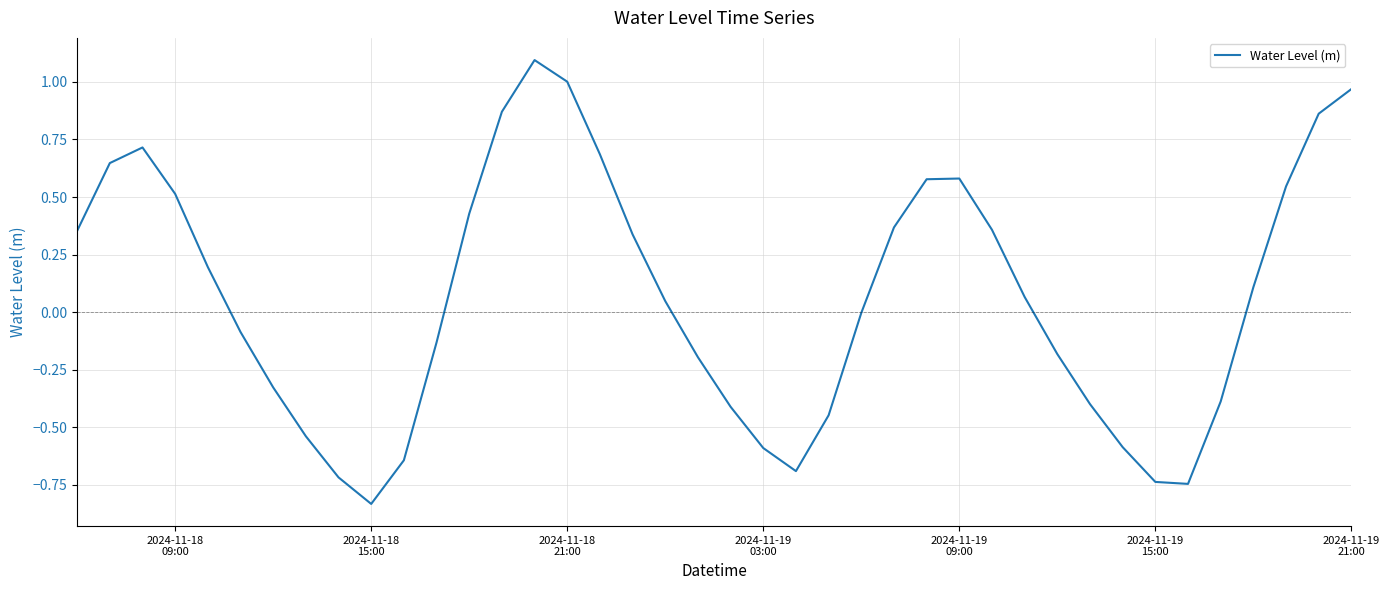

What is the greatest value displayed?

1.1